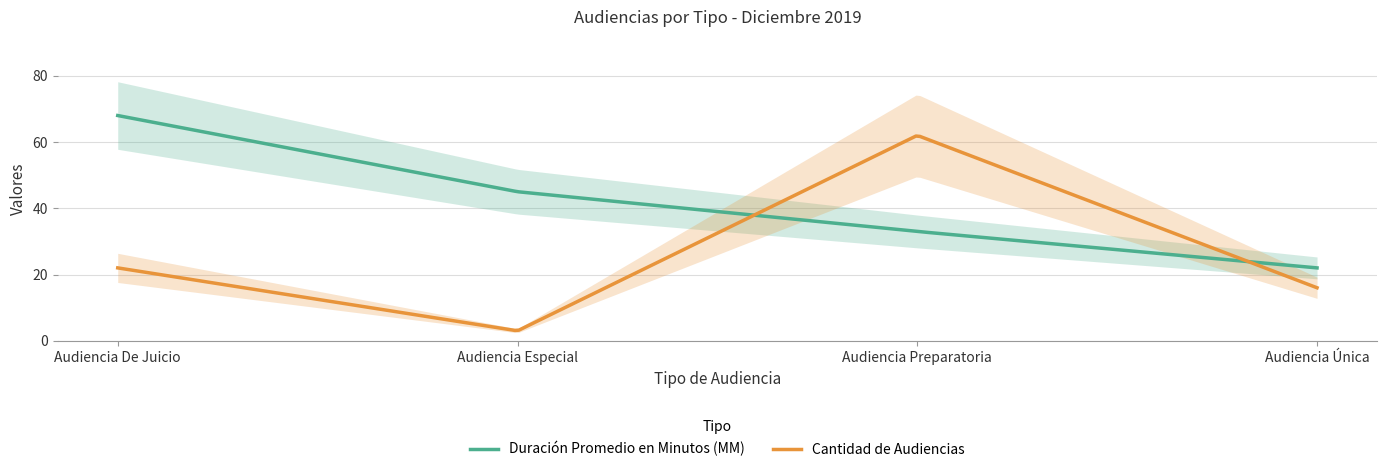

True or false: Cantidad de Audiencias has a value of 62 at Audiencia Preparatoria.

True